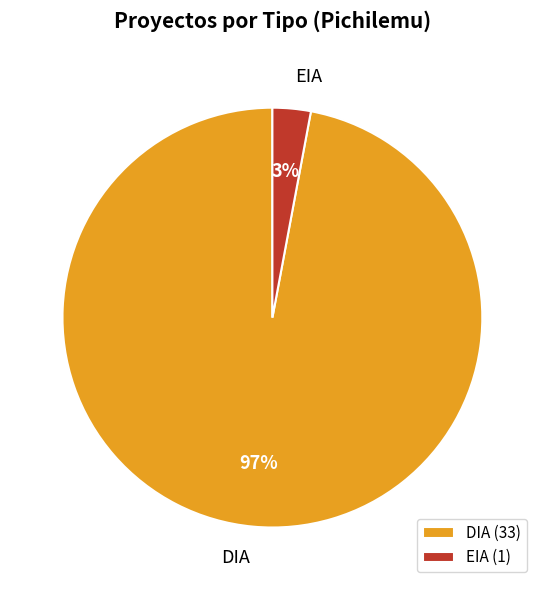

To the nearest percent, what is the difference between the largest and smallest slice percentages?

94%